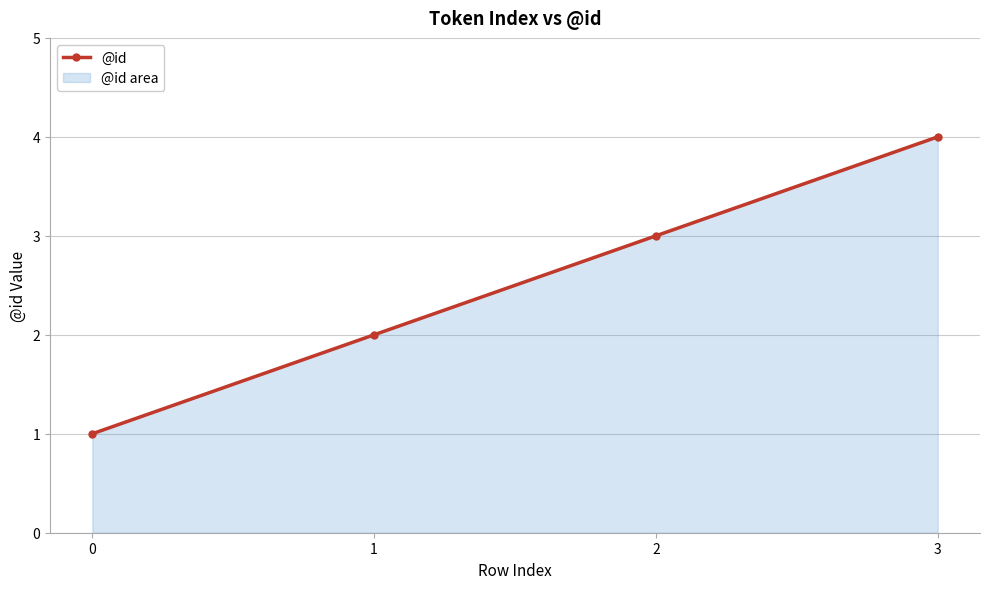

Count the values in the range 2 to 4.

3